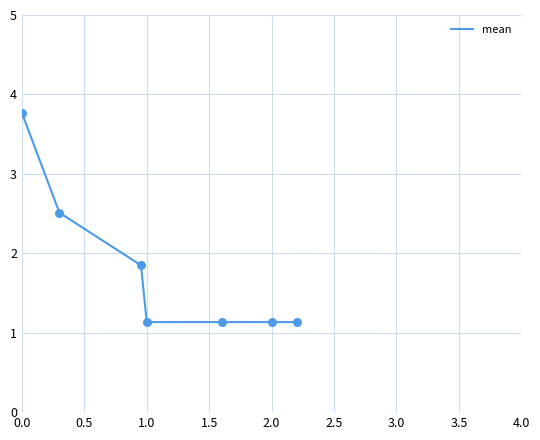

True or false: the data has more than 1 interior local peaks.

False